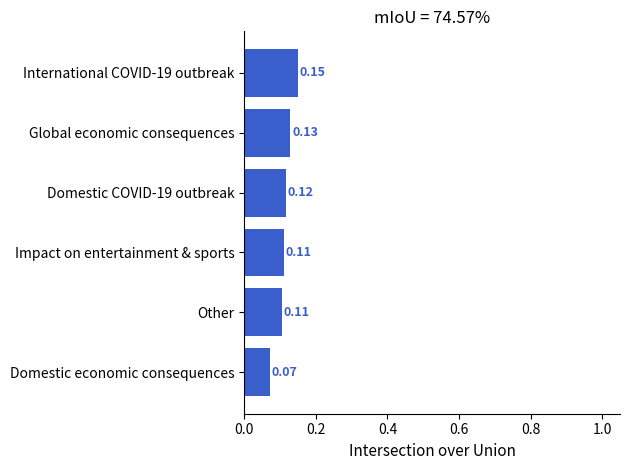

How many values are between 0 and 1?

6